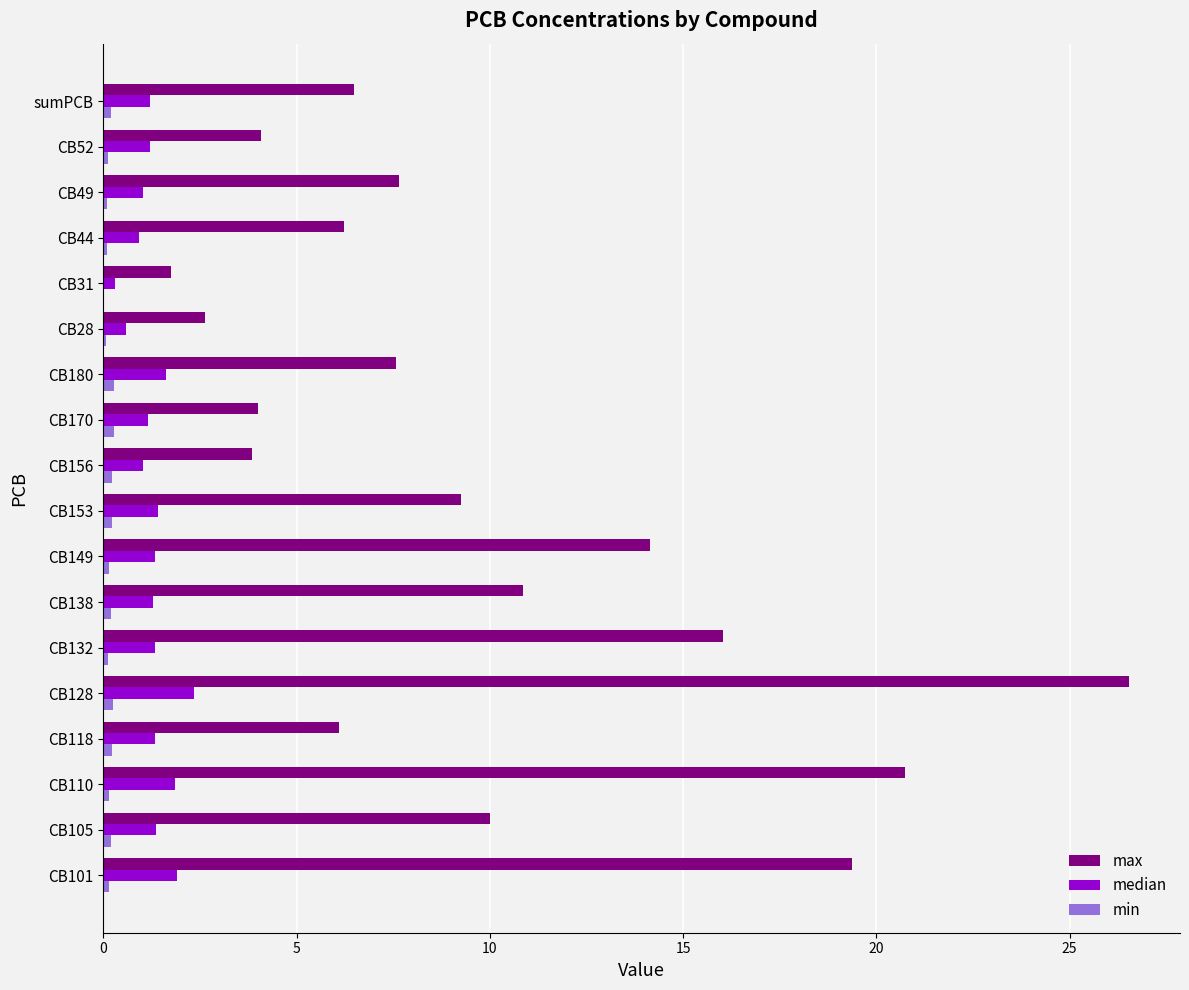

Is the value of max at CB153 greater than the value of min at CB170?

Yes